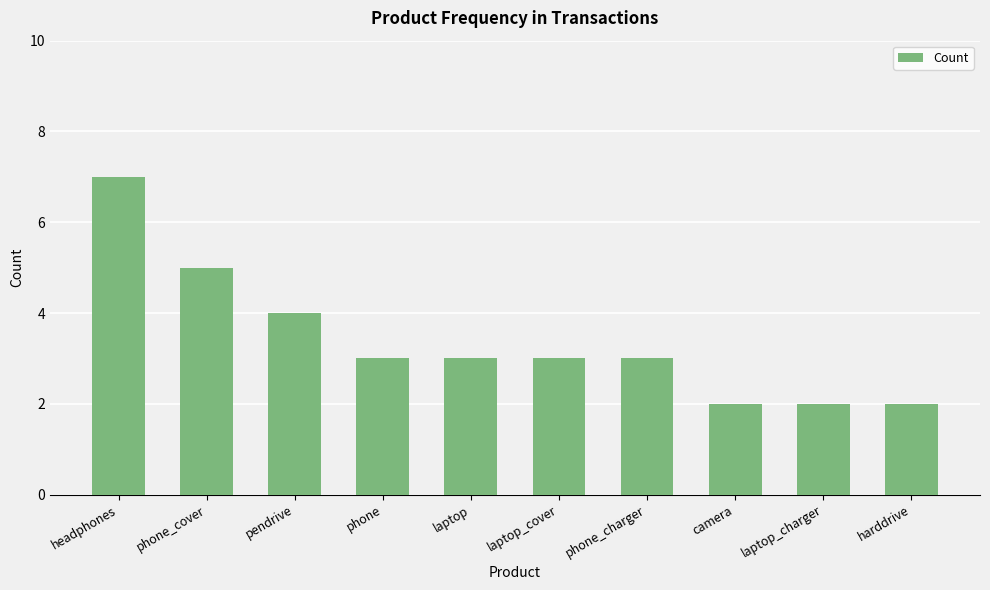

True or false: the data shows 1 at laptop_cover.

False